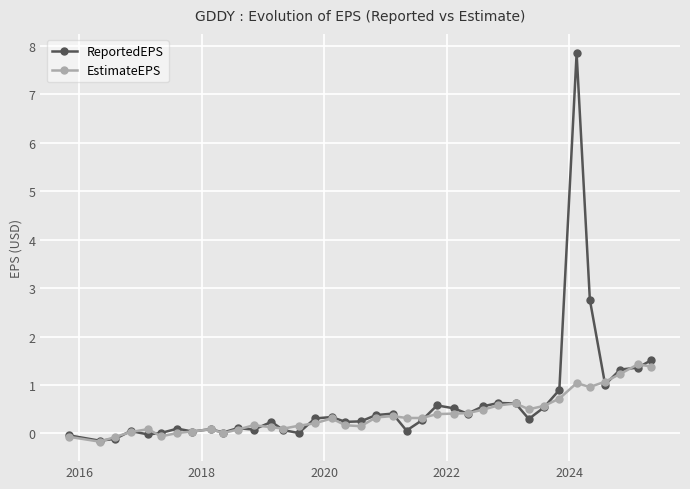

True or false: EstimateEPS has more than 1 points higher than both neighbors.

True